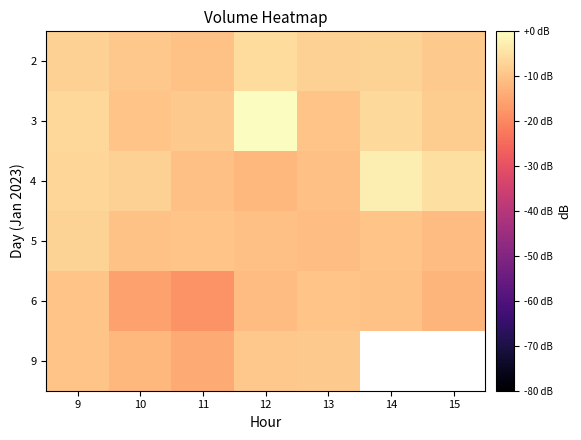

Is it true that 2 equals -5.5 at 15?

False